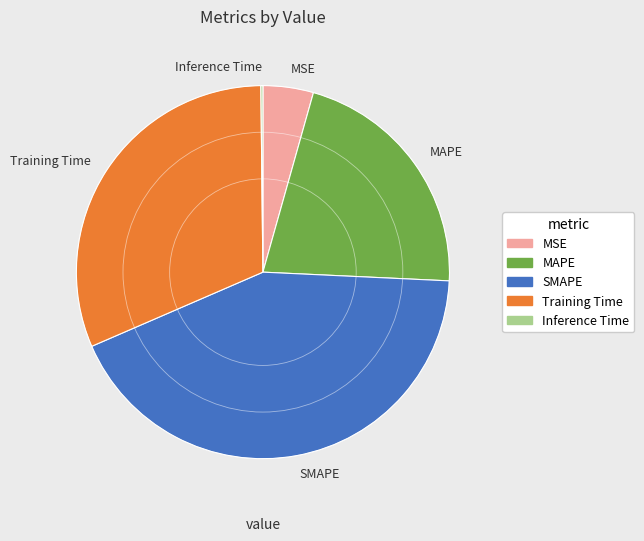

Does MAPE represent more than half of the total?

No